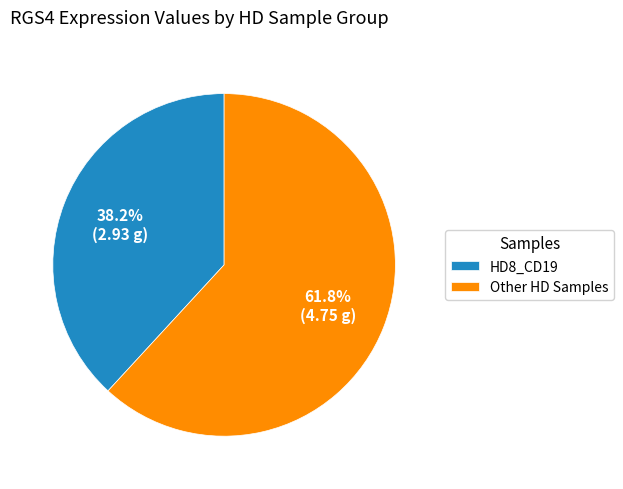

What is the largest slice in the pie chart?

Other HD Samples